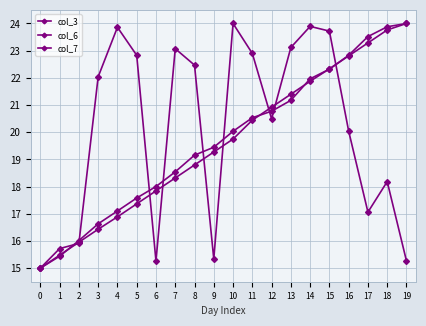

What is the sum of all col_7 values?

391.9